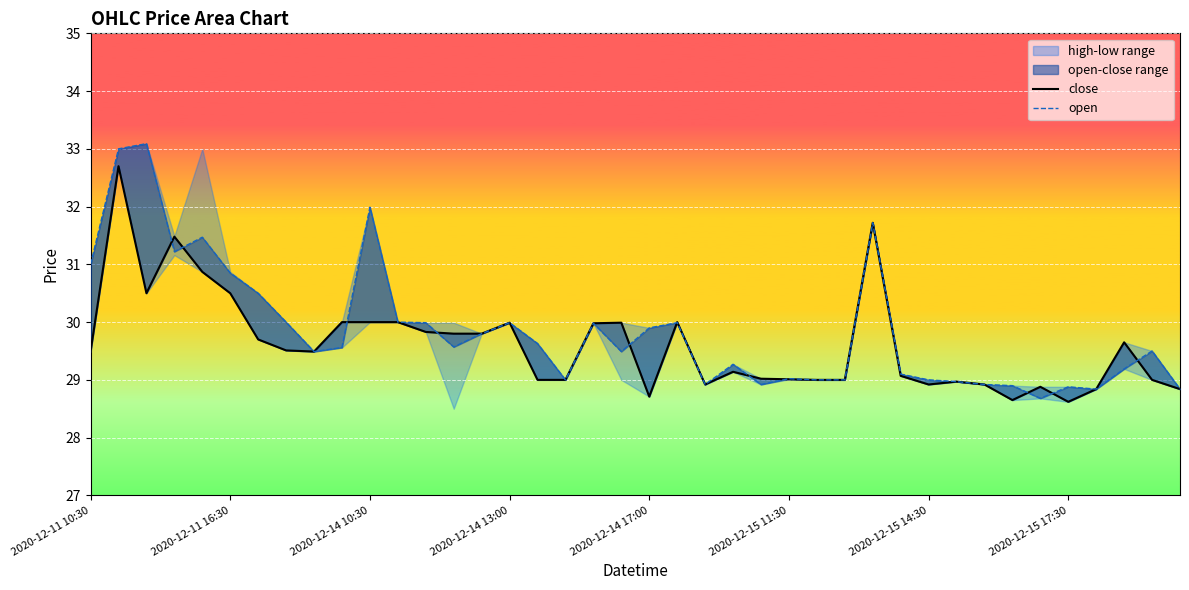

How many interior local peaks does the close series have?

10